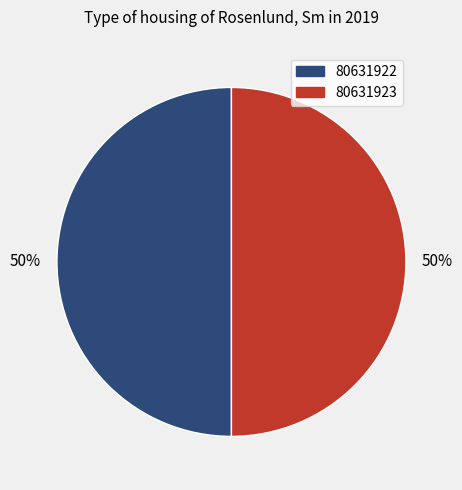

To the nearest percent, what percentage of the pie is 80631922?

50%